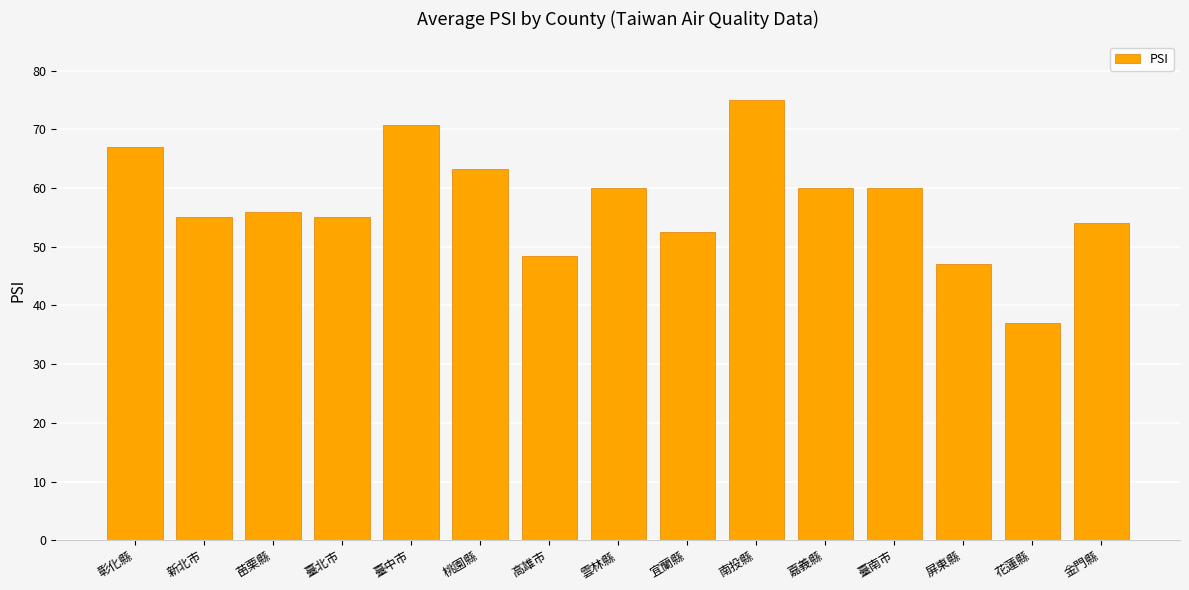

What is the label of the 10th bar from the left?

南投縣